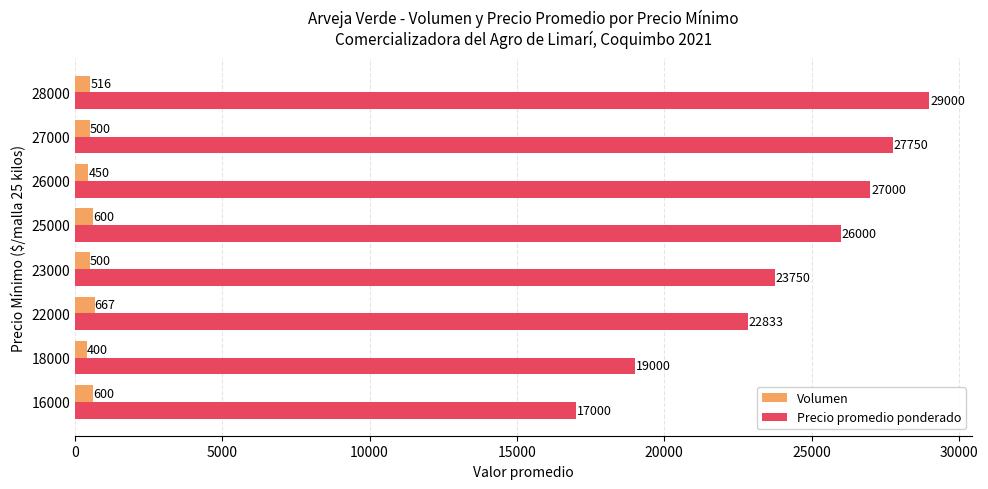

At which label does Precio promedio ponderado reach its minimum?

16000